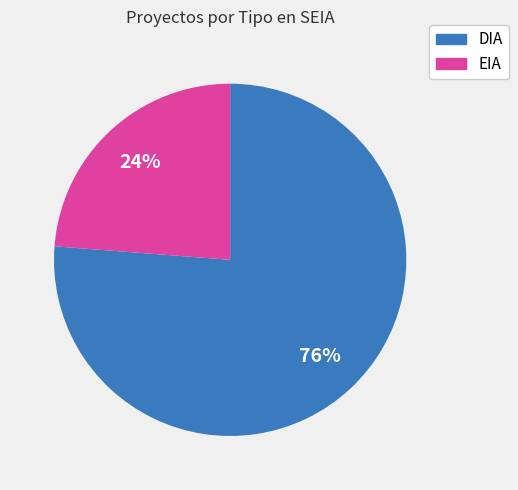

Which slice is the smallest?

EIA